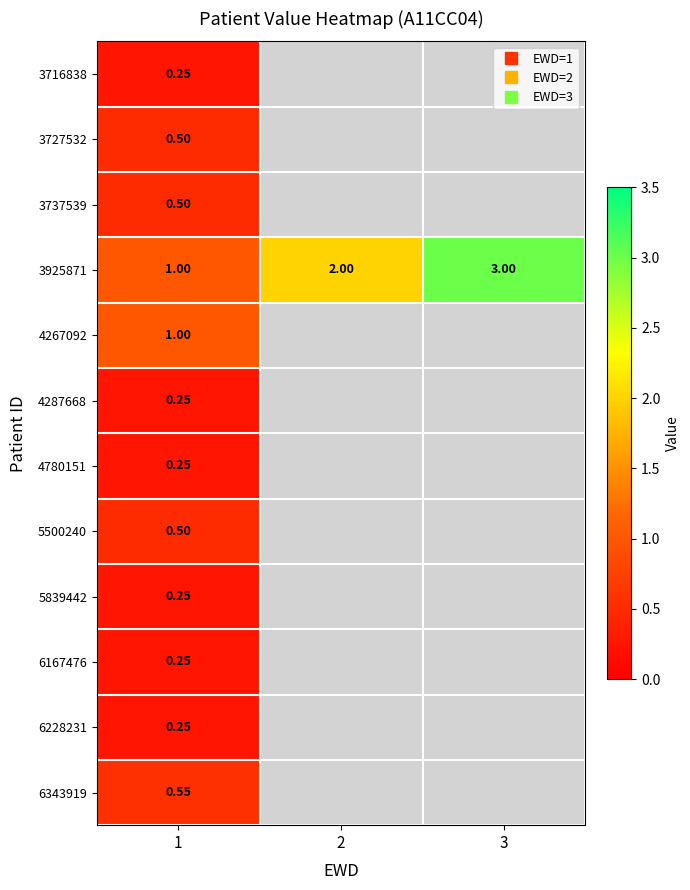

The 4287668 series shows 0.1 at 1. True or false?

False